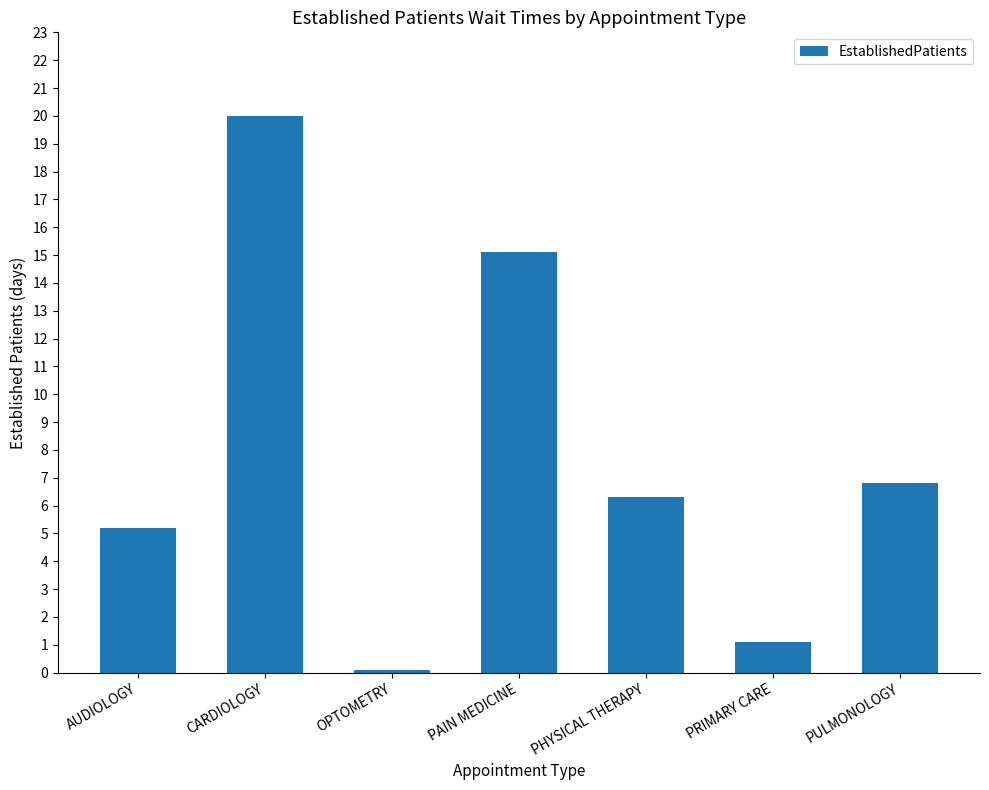

Is it true that the value at CARDIOLOGY is 10.2?

False